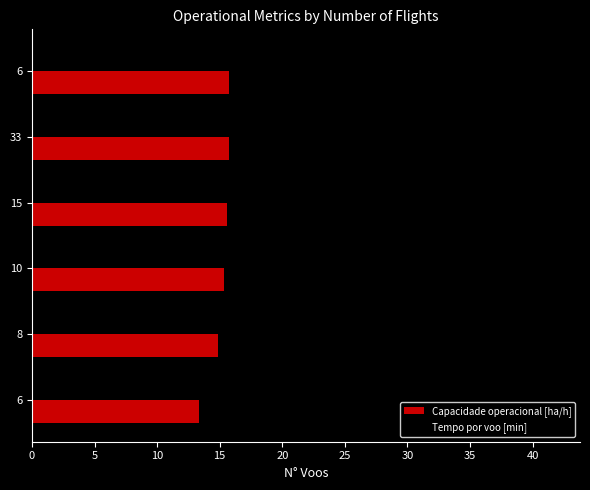

What is the difference between the second highest and minimum values in the Tempo por voo [min] series?

33.1